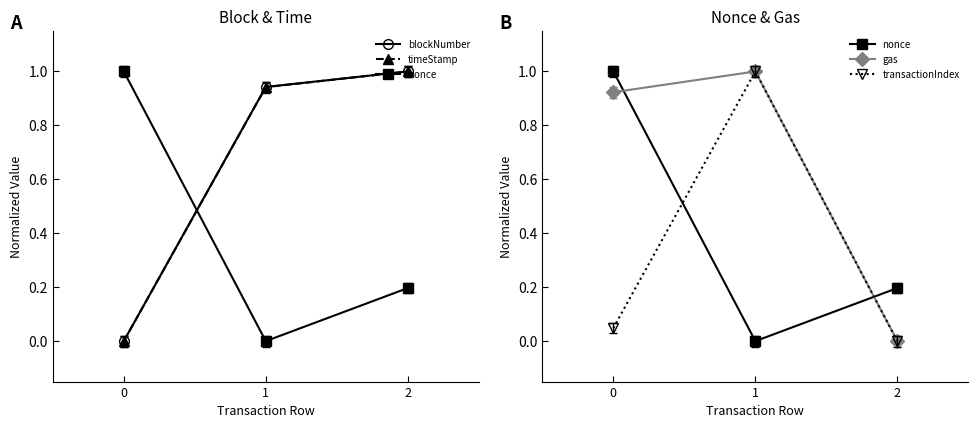

What is the maximum value shown in the chart?

1.0